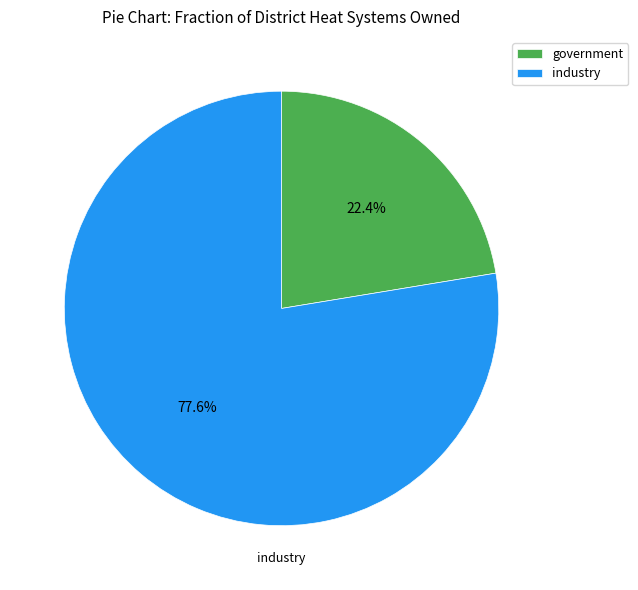

What is the largest slice in the pie chart?

industry